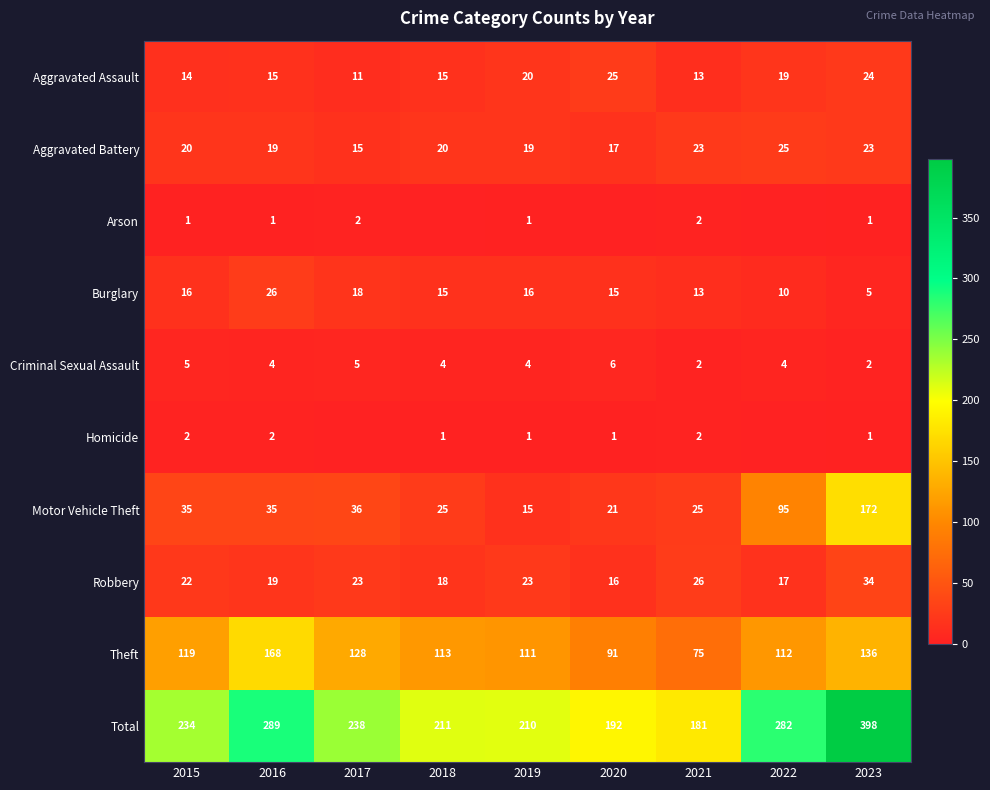

What is the sum of the Burglary values at 2019 and 2016?

42